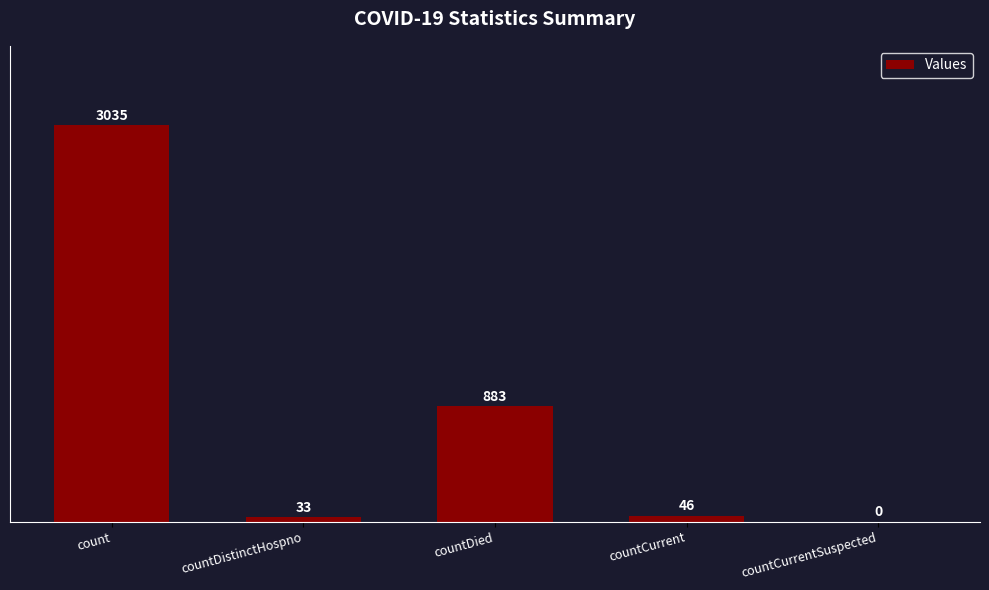

Where is the data nearest to the value 1517?

countDied